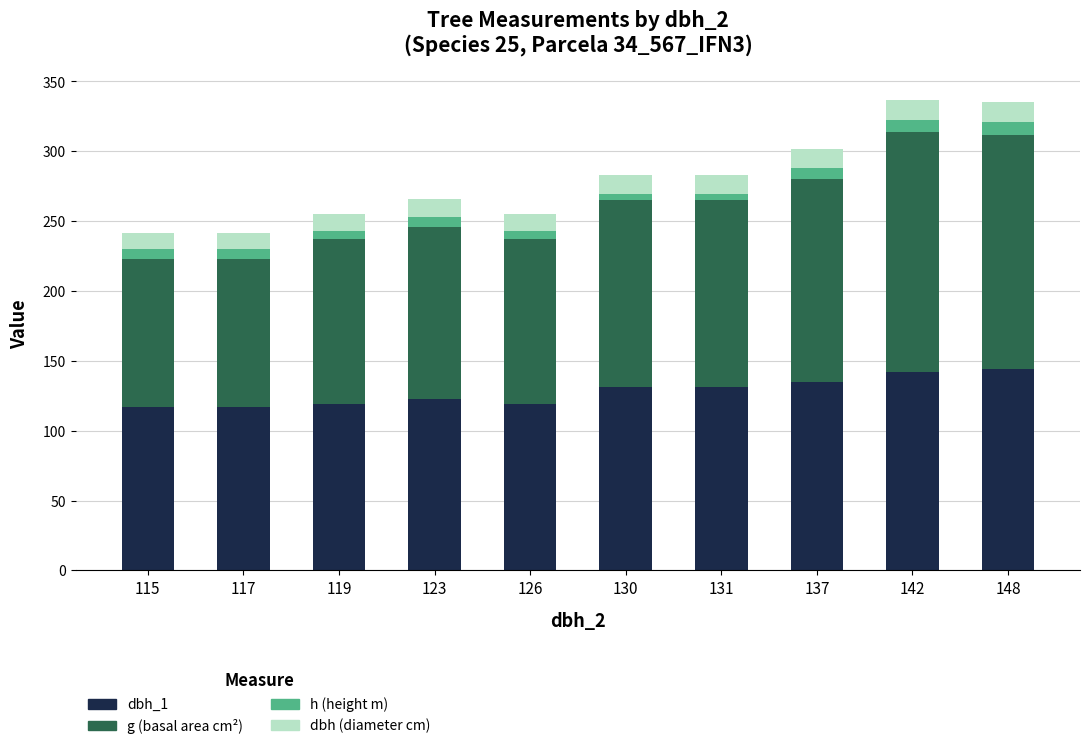

Does the chart contain stacked bars?

Yes